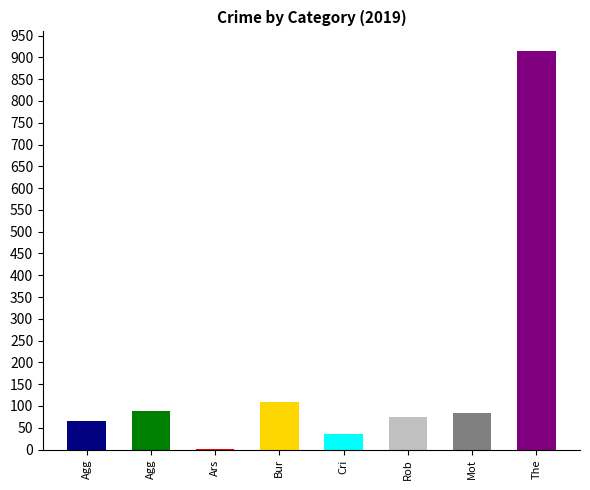

Which label corresponds to the largest value in the chart?

Theft